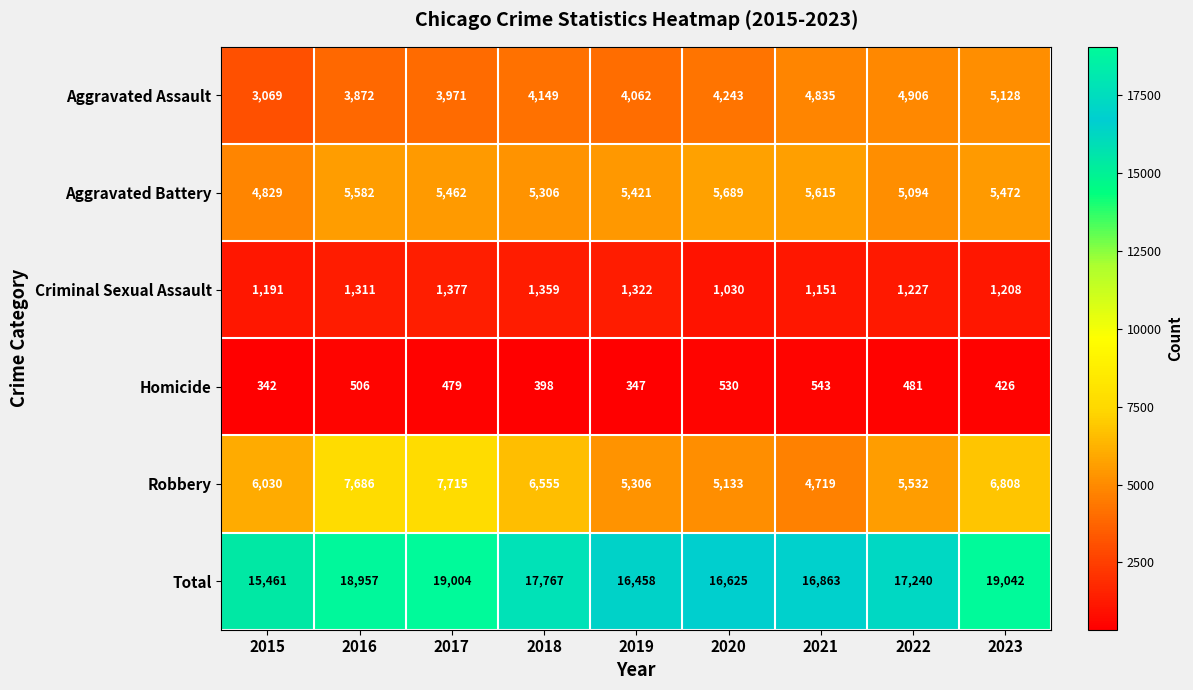

Between 2015 and 2023, which series saw the biggest shift?

Total